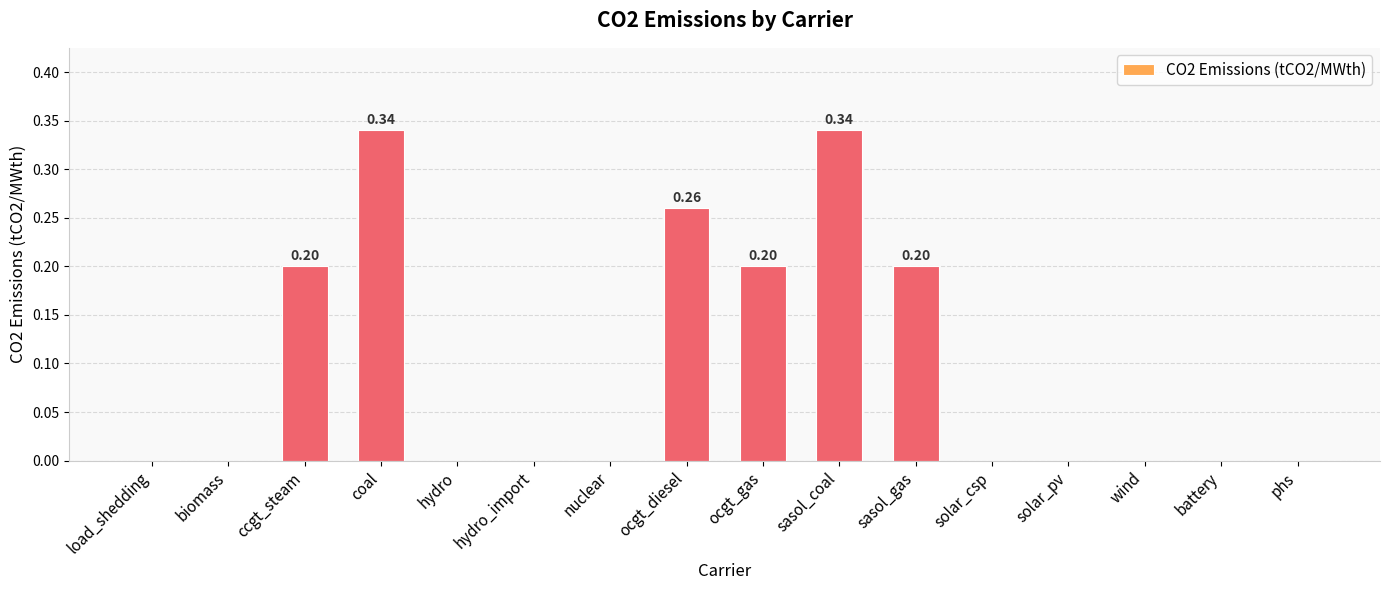

Does the chart contain stacked bars?

No